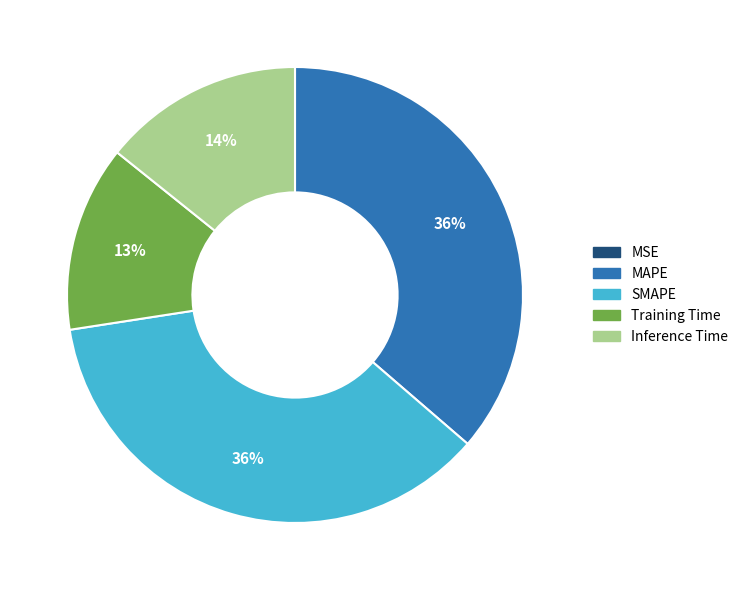

To the nearest percent, what is the difference between the largest and smallest slice percentages?

36%